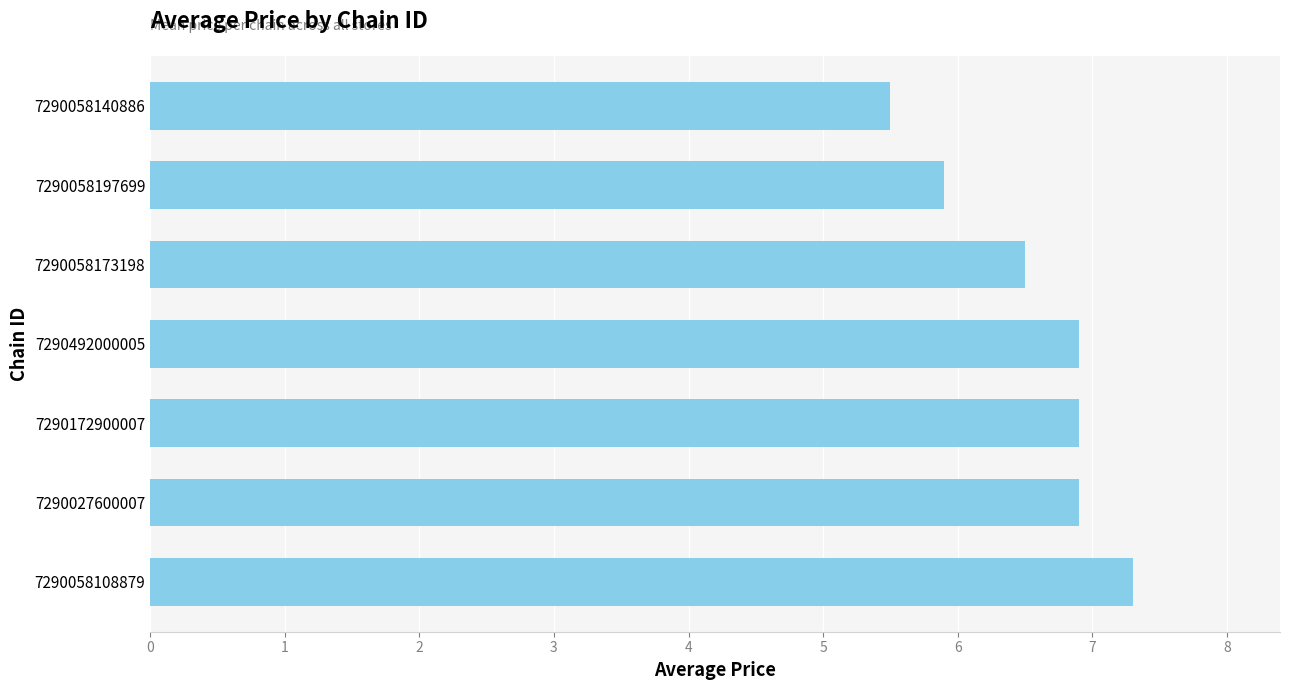

Are the bars grouped side by side (vs. stacked)?

No